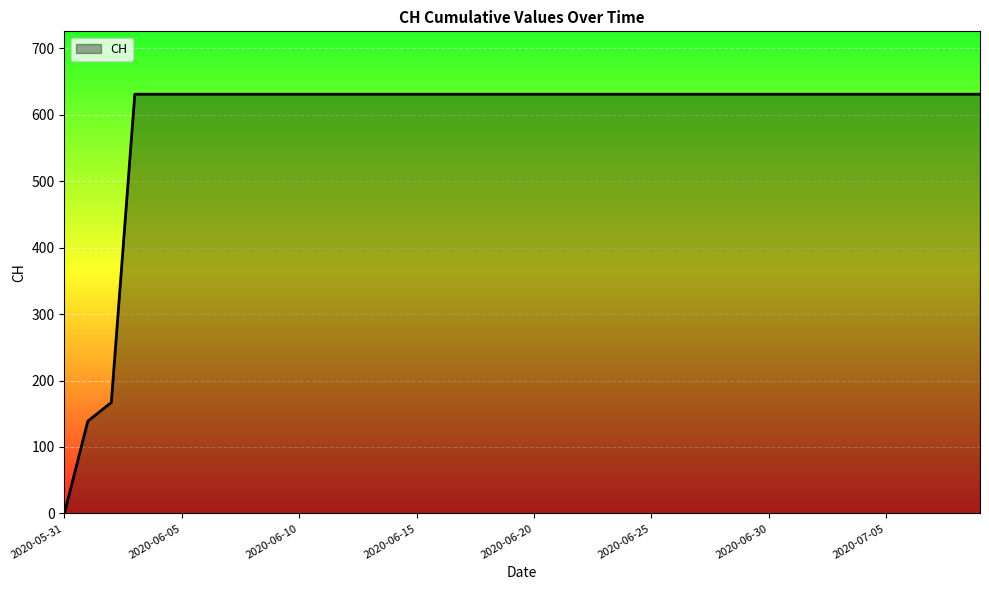

What is the difference between the maximum and minimum values?

631